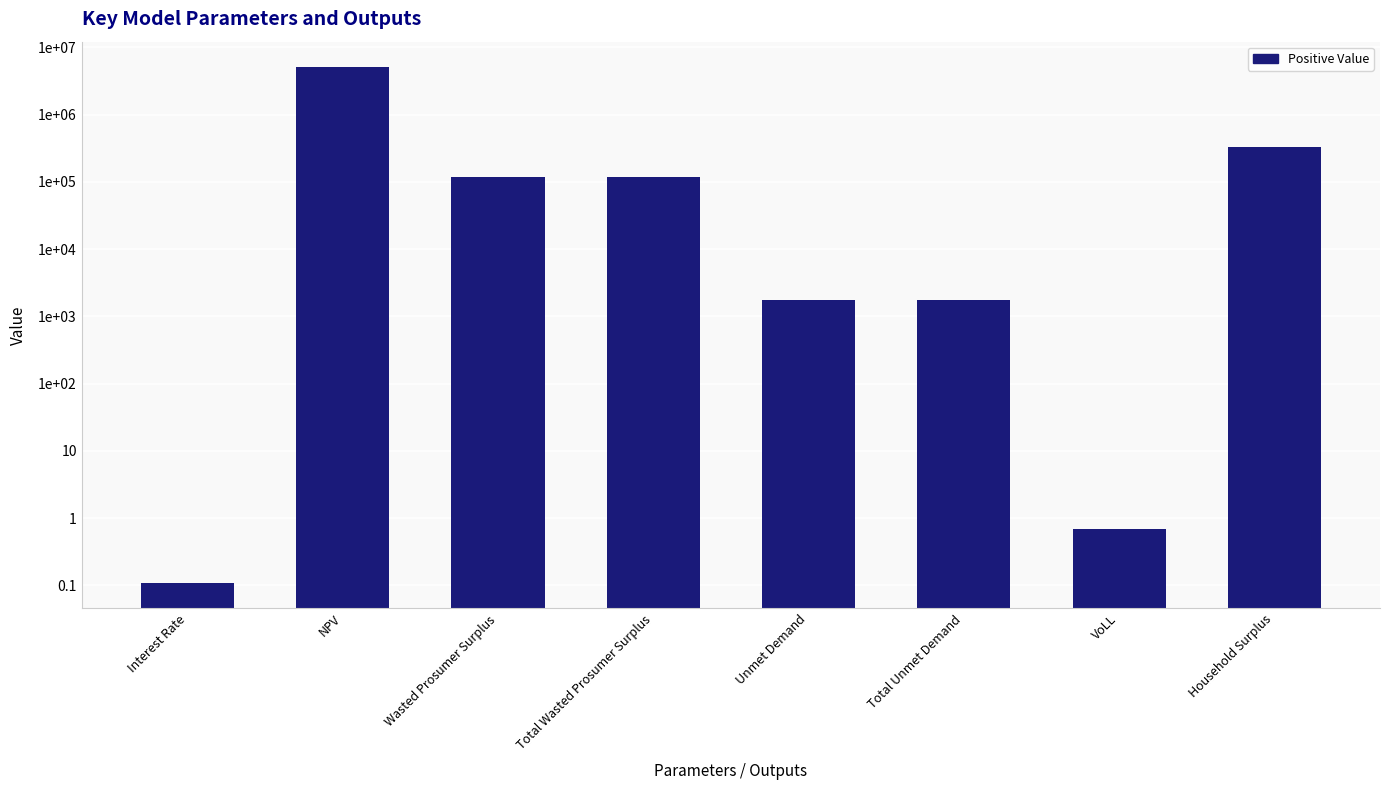

Which has a higher value, VoLL or Household Surplus?

Household Surplus